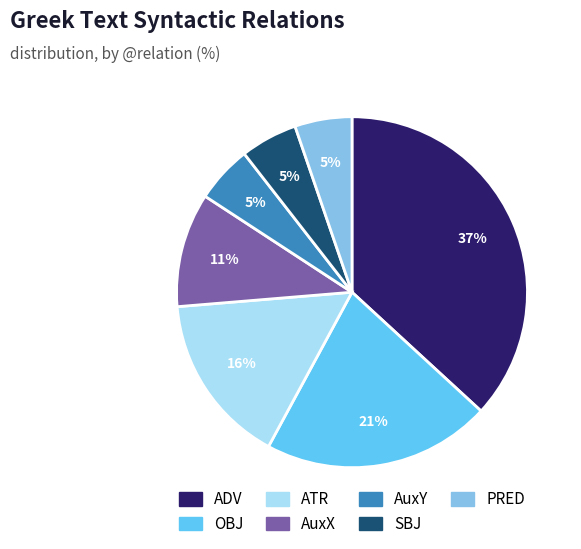

How many slices are in this pie chart?

7